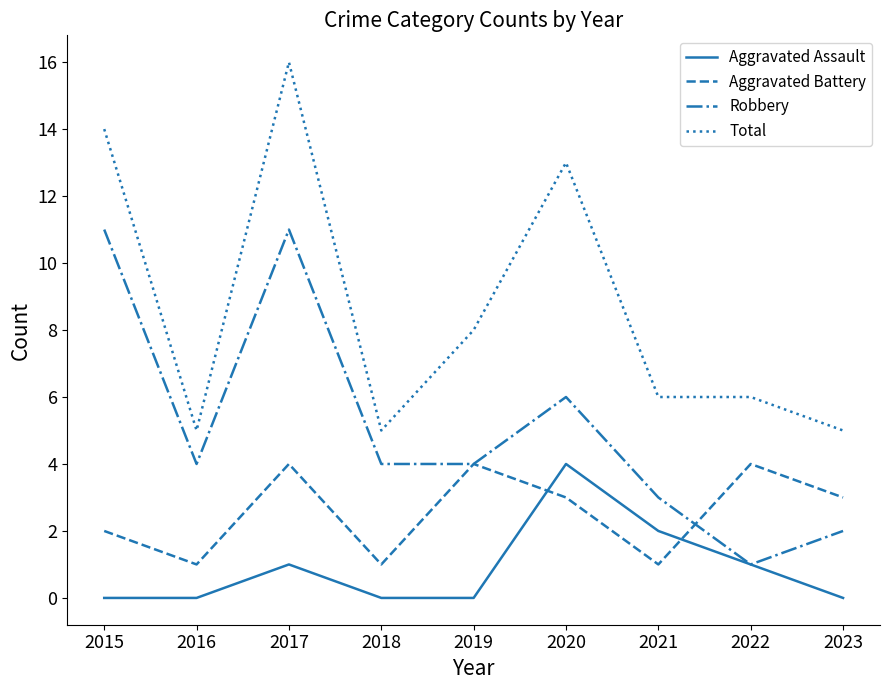

Where do Aggravated Battery and Aggravated Assault first cross each other?

2019 and 2020